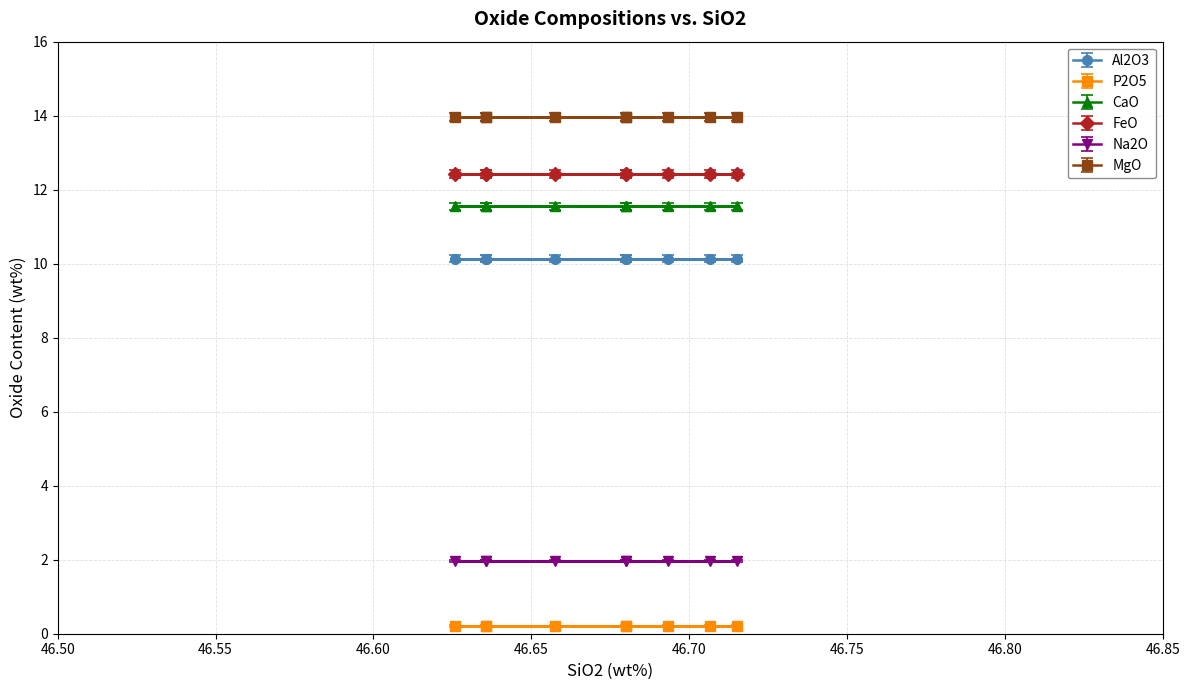

Reading left to right, extract all data points from this chart.

Al2O3: 10.1	10.1	10.1	10.1	10.1	10.1	10.1	10.1	10.1
P2O5: 0.2	0.2	0.2	0.2	0.2	0.2	0.2	0.2	0.2
CaO: 11.6	11.6	11.6	11.6	11.6	11.6	11.6	11.6	11.6
FeO: 12.4	12.4	12.4	12.4	12.4	12.4	12.4	12.4	12.4
Na2O: 2.0	2.0	2.0	2.0	2.0	2.0	2.0	2.0	2.0
MgO: 14.0	14.0	14.0	14.0	14.0	14.0	14.0	14.0	14.0